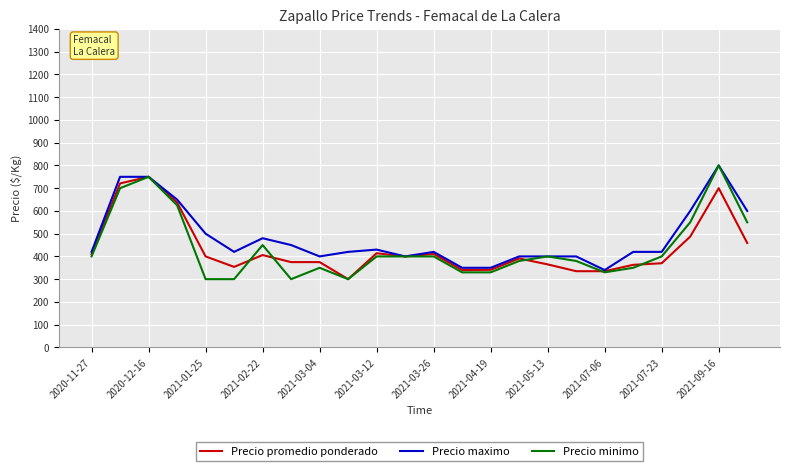

Which series has the widest spread of values?

Precio minimo